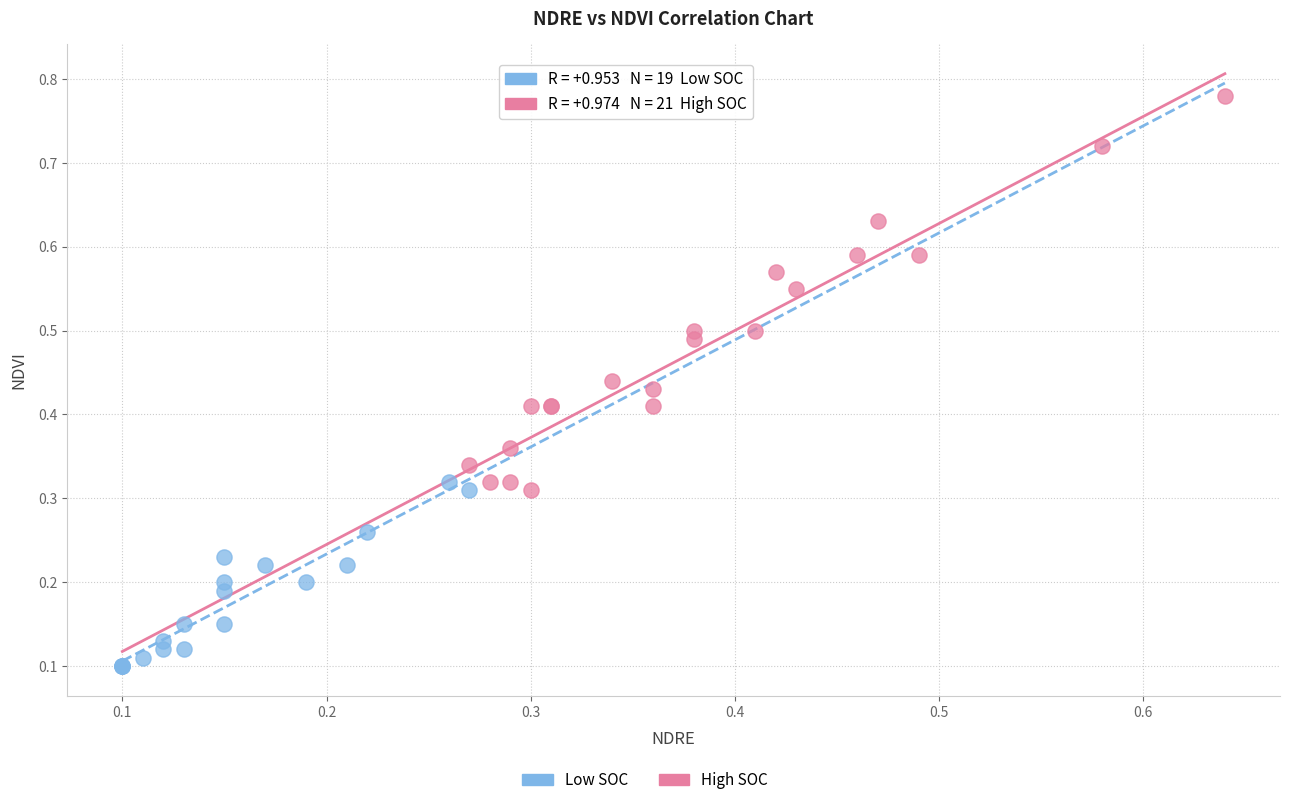

Which series contains the lowest Y value?

Low SOC